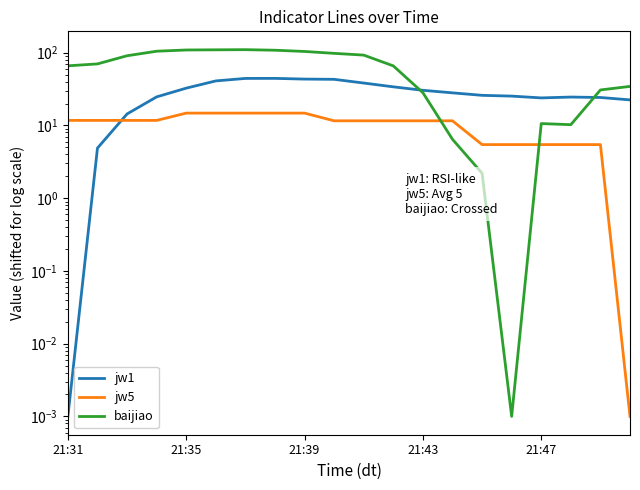

What is the greatest value displayed?

110.1